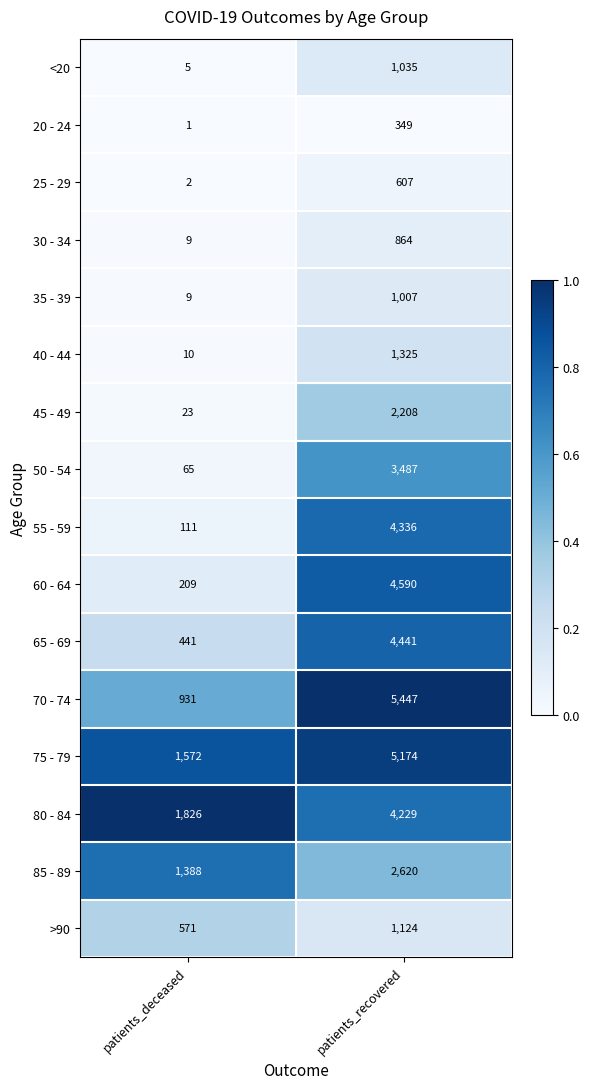

At which label does 55 - 59 reach its minimum?

patients_deceased